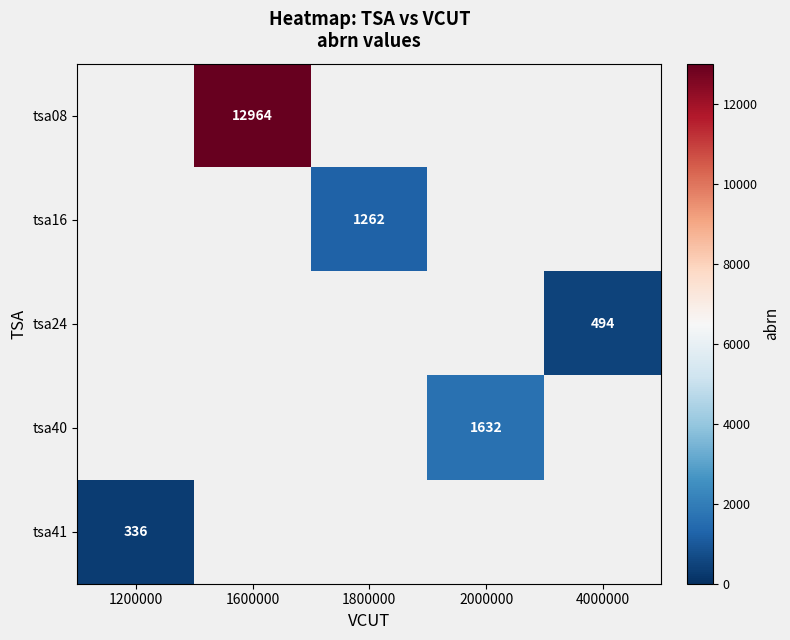

True or false: tsa16 has a value of 1262 at 1800000.

True